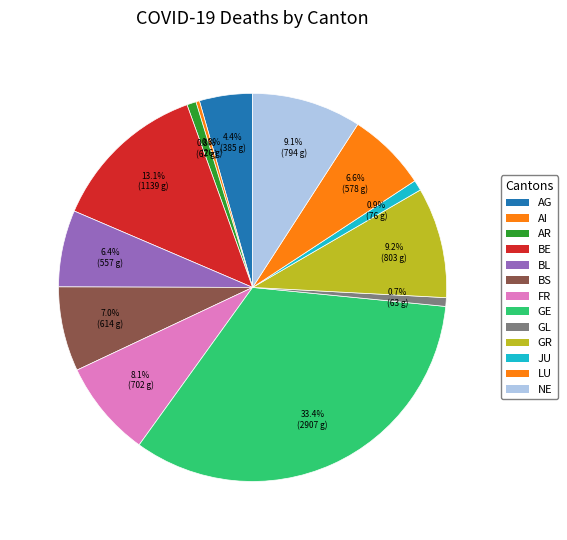

Rank the categories by value from lowest to highest.

AI, GL, AR, JU, AG, BL, LU, BS, FR, NE, GR, BE, GE